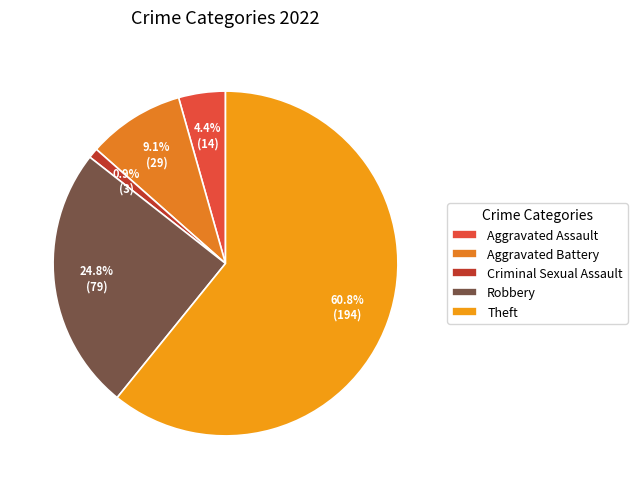

Which category has the smallest portion of the pie?

Criminal Sexual Assault